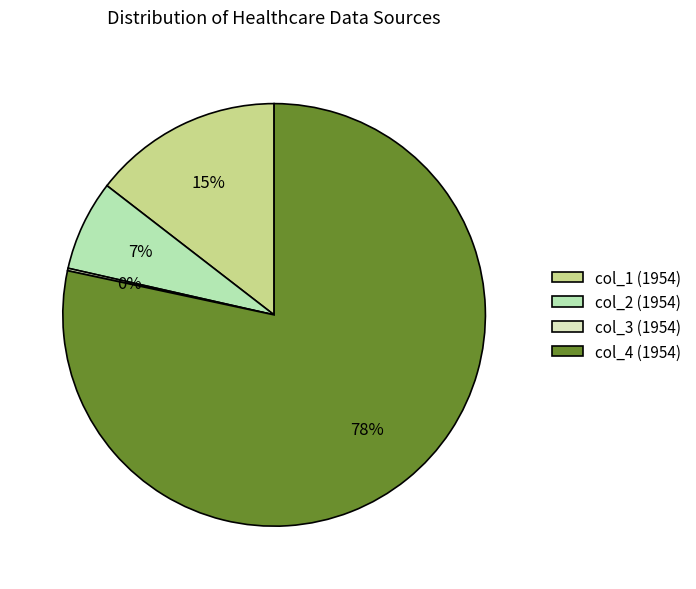

Is there any slice that represents more than half of the pie?

Yes